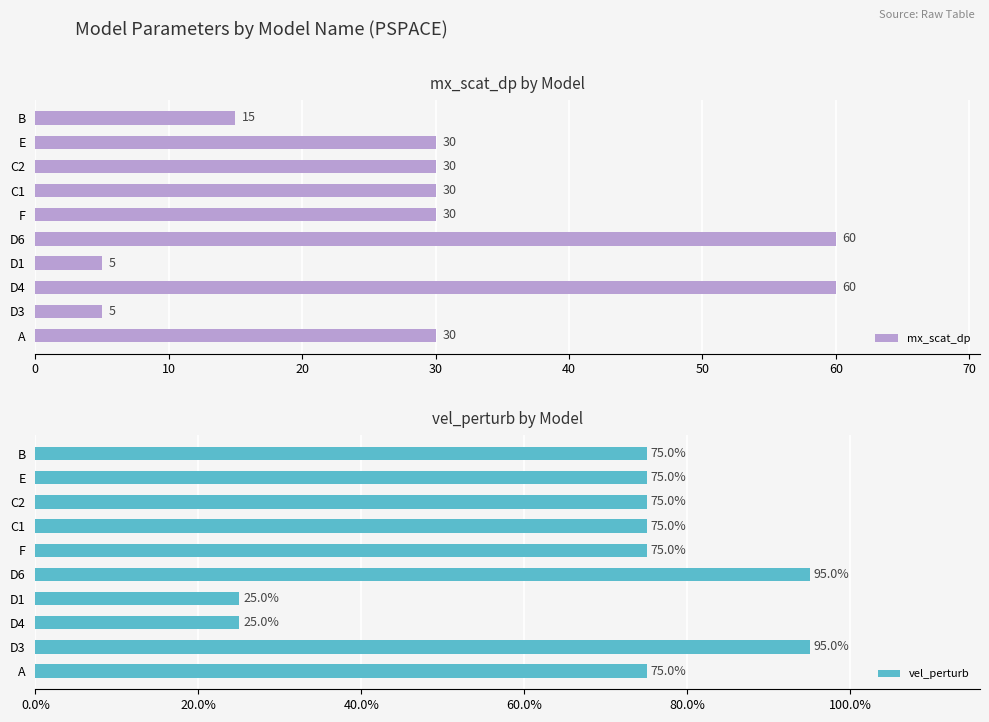

How many values in the mx_scat_dp series are below 30?

3